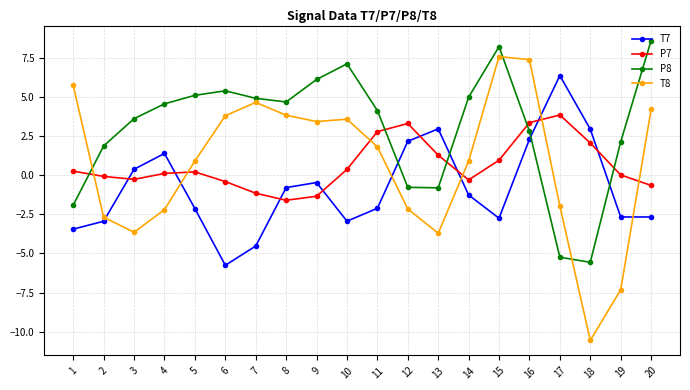

What is the value of the T7 point at the 12th from the left?

2.2